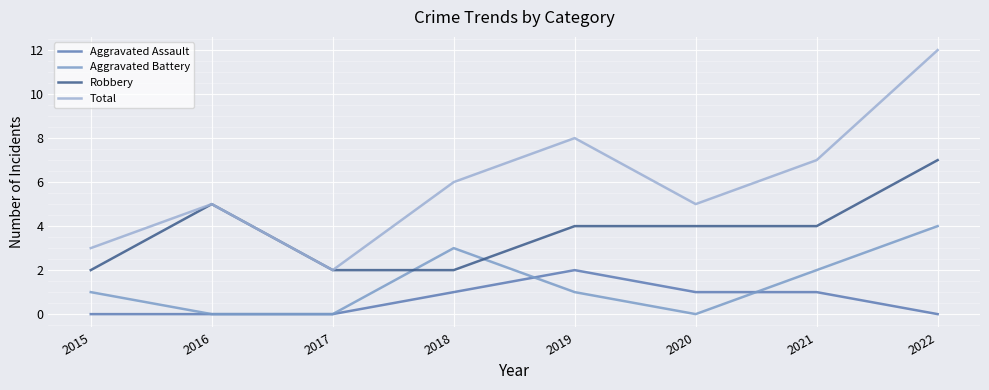

What is the sum of the Total values at 2020 and 2017?

7